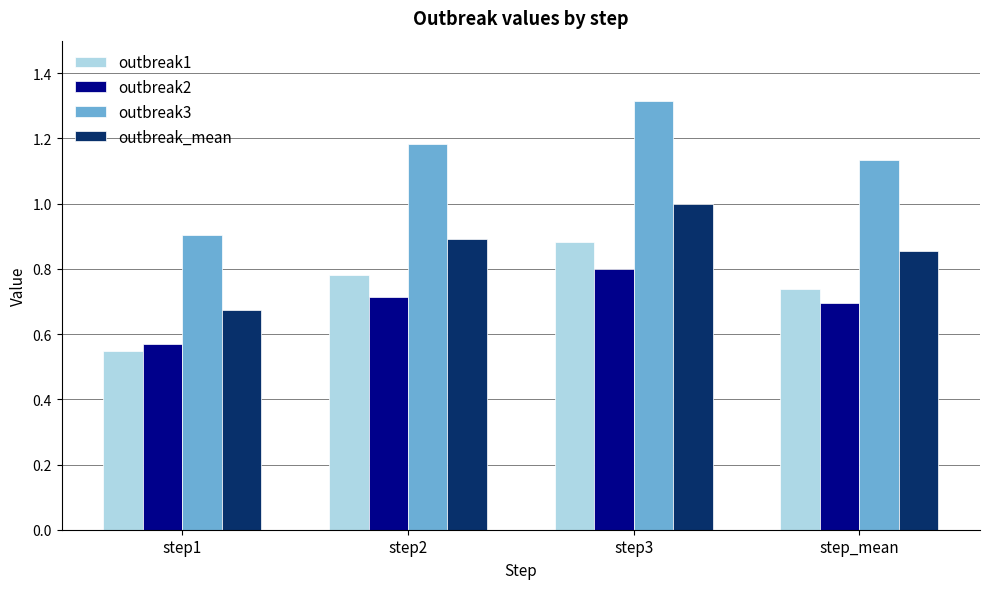

How many bars are there in each group?

4